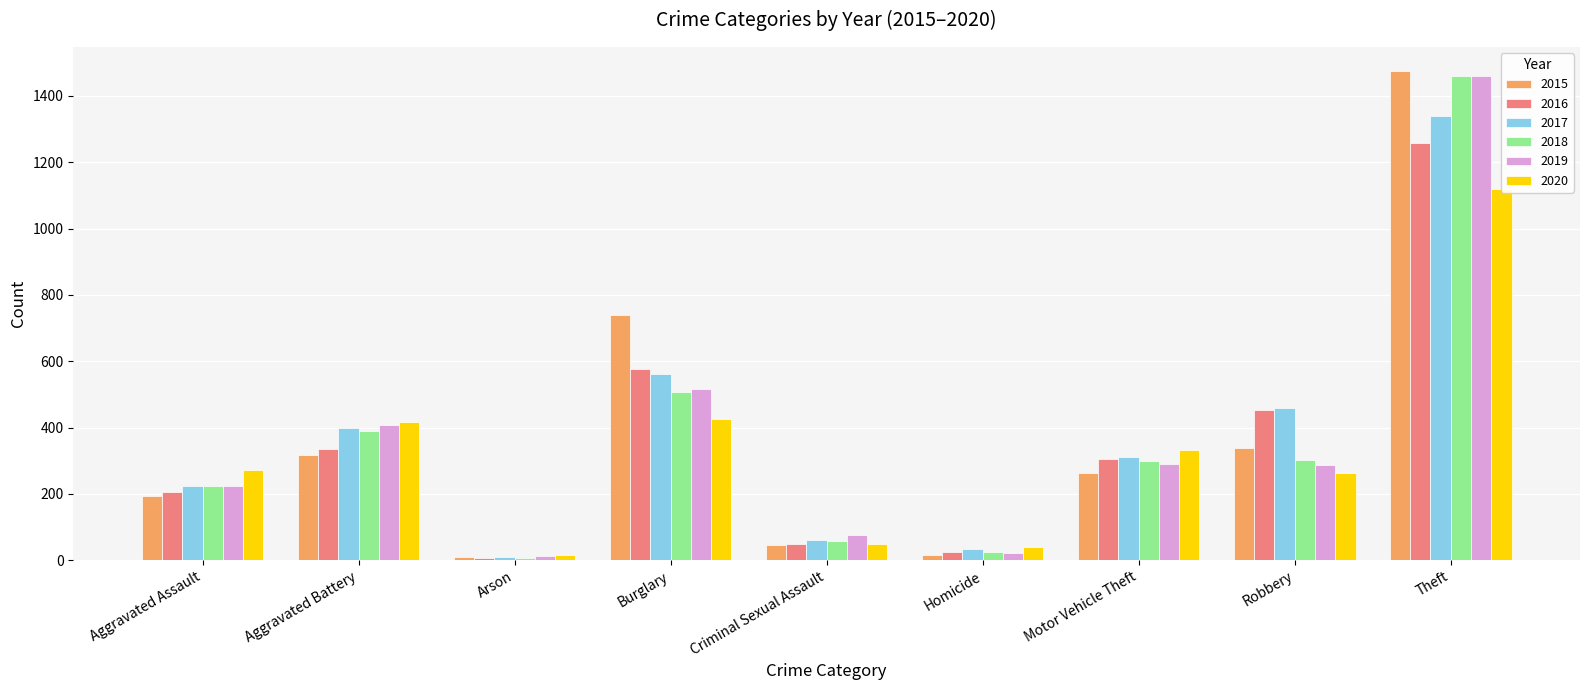

At which category does the chart reach its peak across all series?

Theft